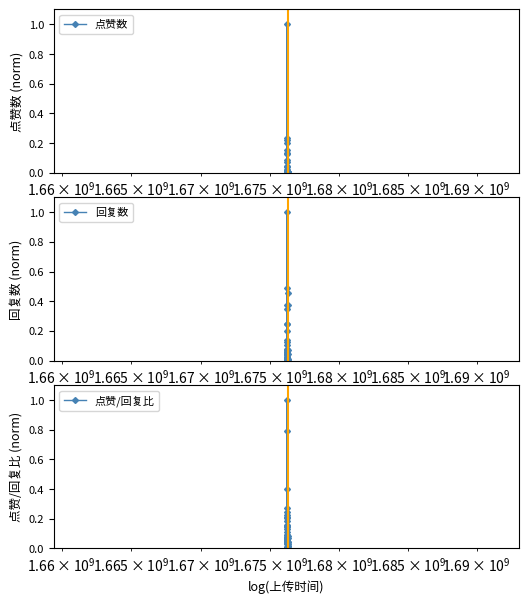

What is the maximum value for 点赞数?

1.0